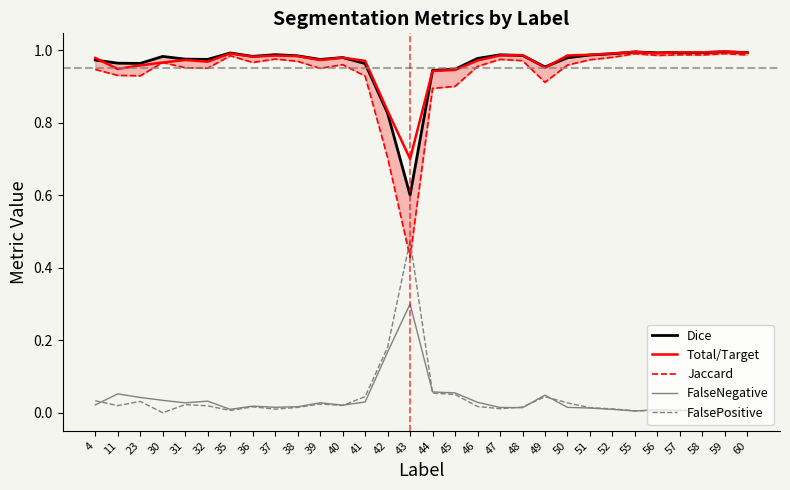

What is the maximum value for Total/Target?

1.0